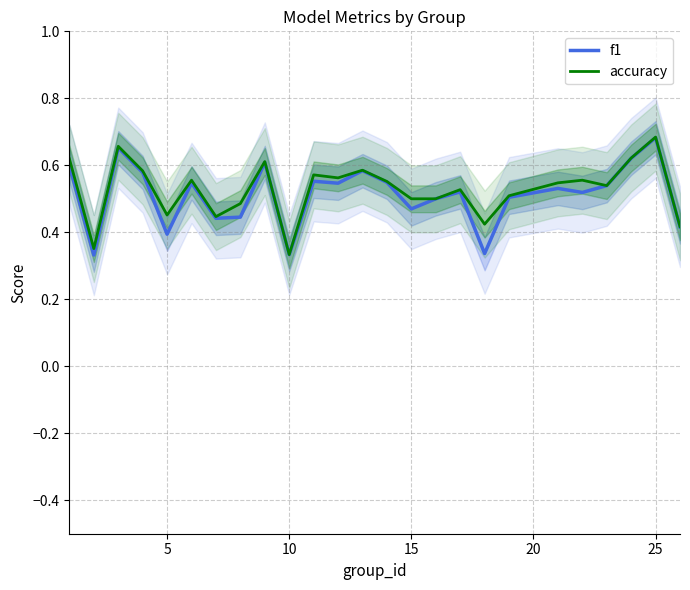

True or false: f1 and accuracy intersect in this chart.

False